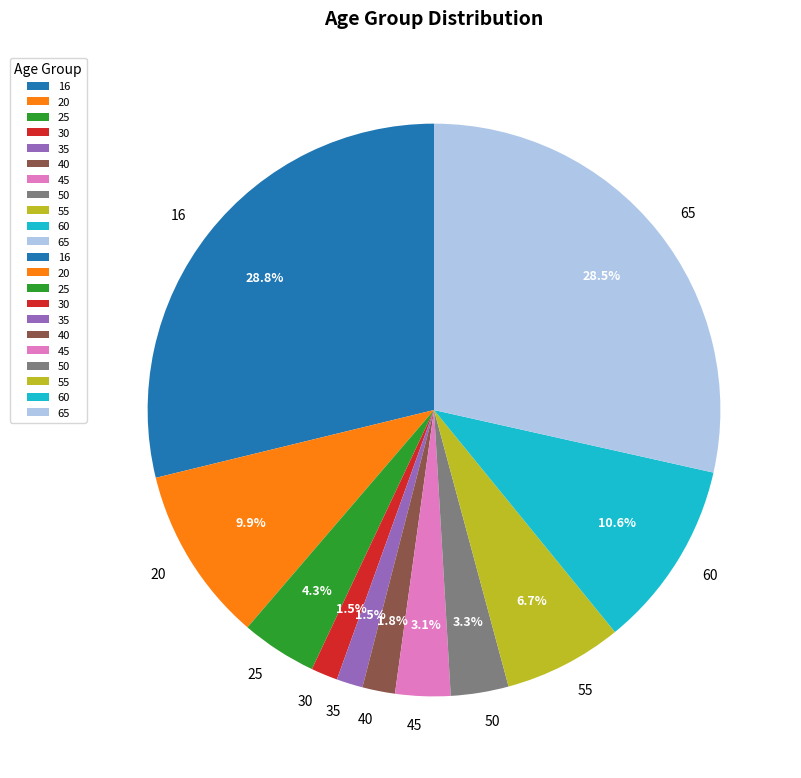

Is there a majority slice in this chart?

No